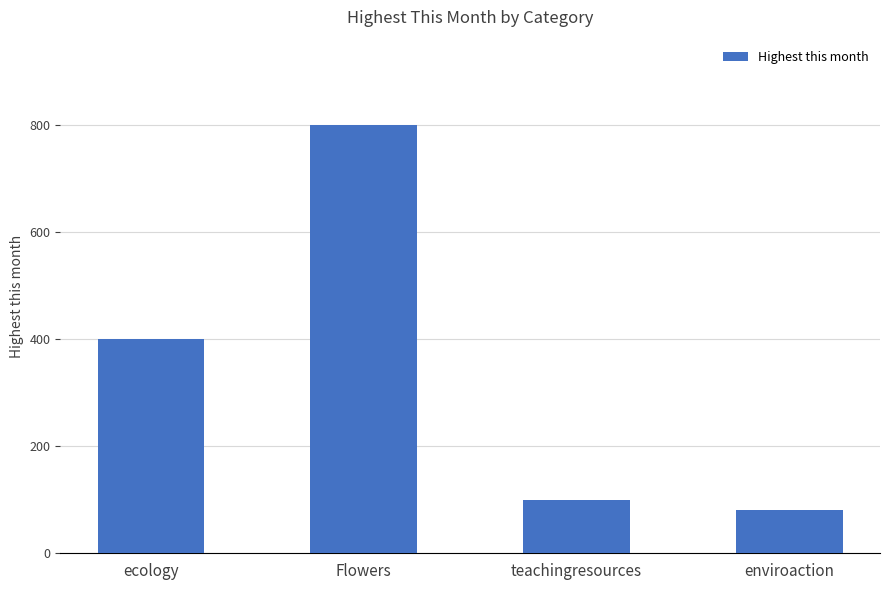

Where is the data nearest to the value 440?

ecology